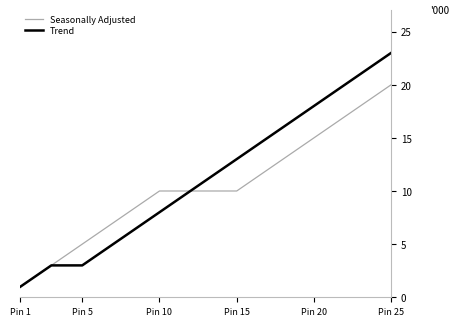

What is the maximum value for Seasonally Adjusted?

20